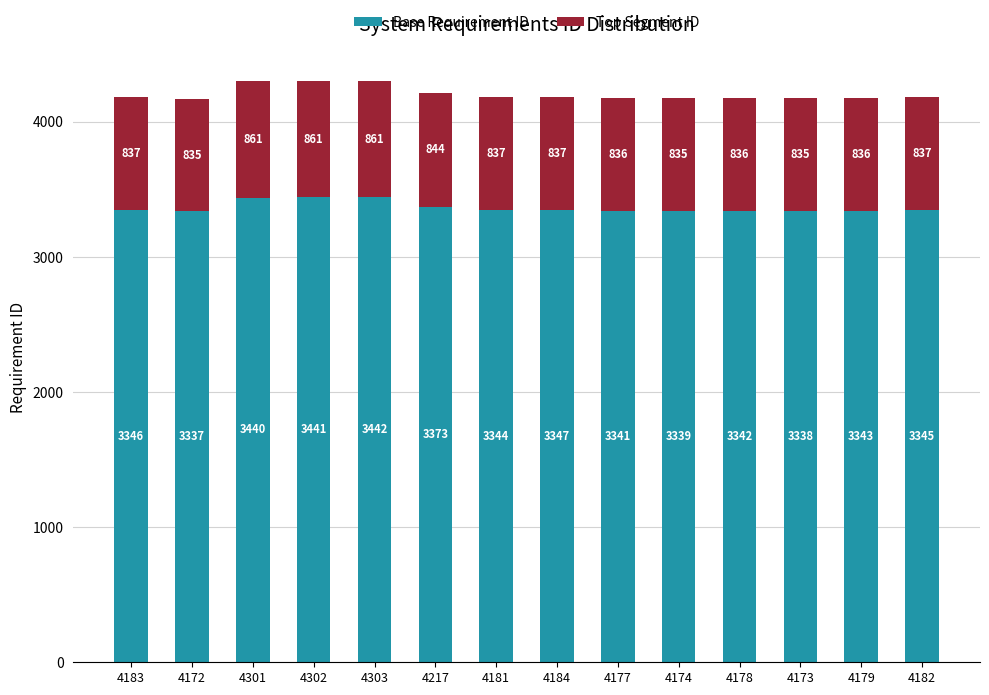

The value of Base Requirement ID at 4301 is 3440. True or false?

True